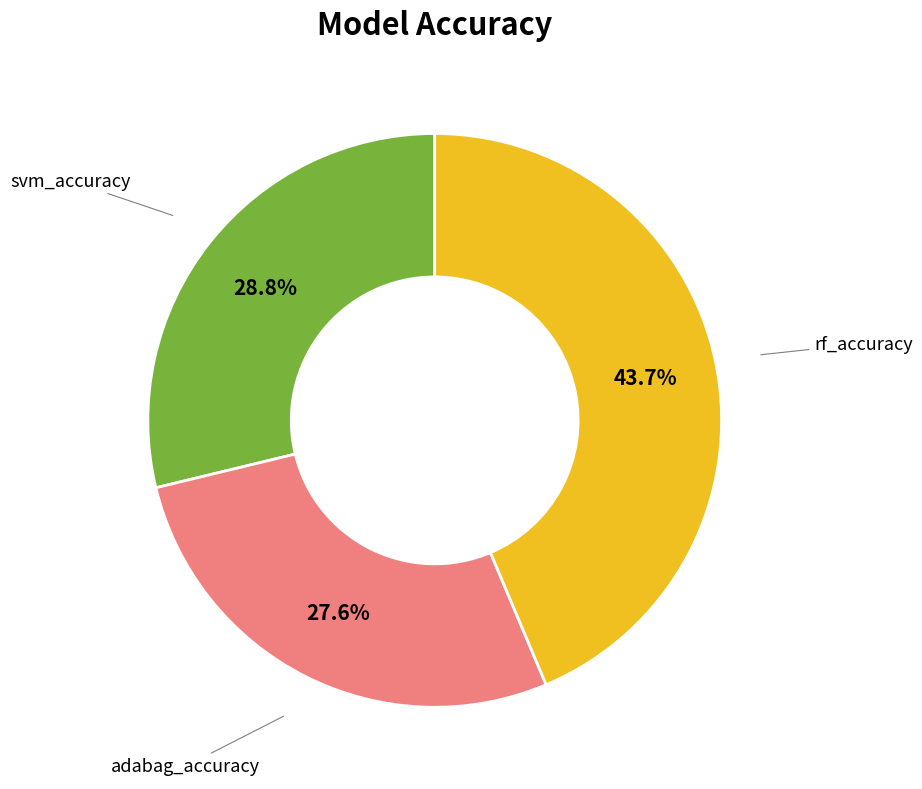

Does any single category account for the majority?

No